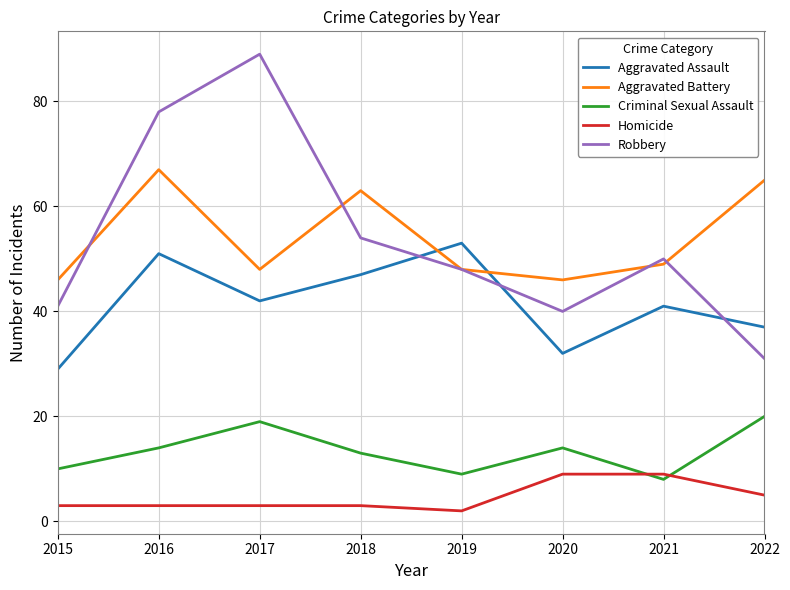

Is the value of Aggravated Assault at 2018 greater than the value of Aggravated Battery at 2019?

No